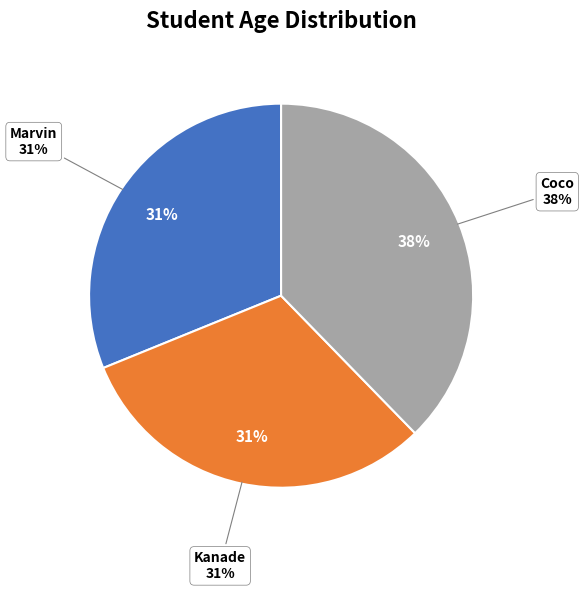

How many segments does this pie chart have?

3